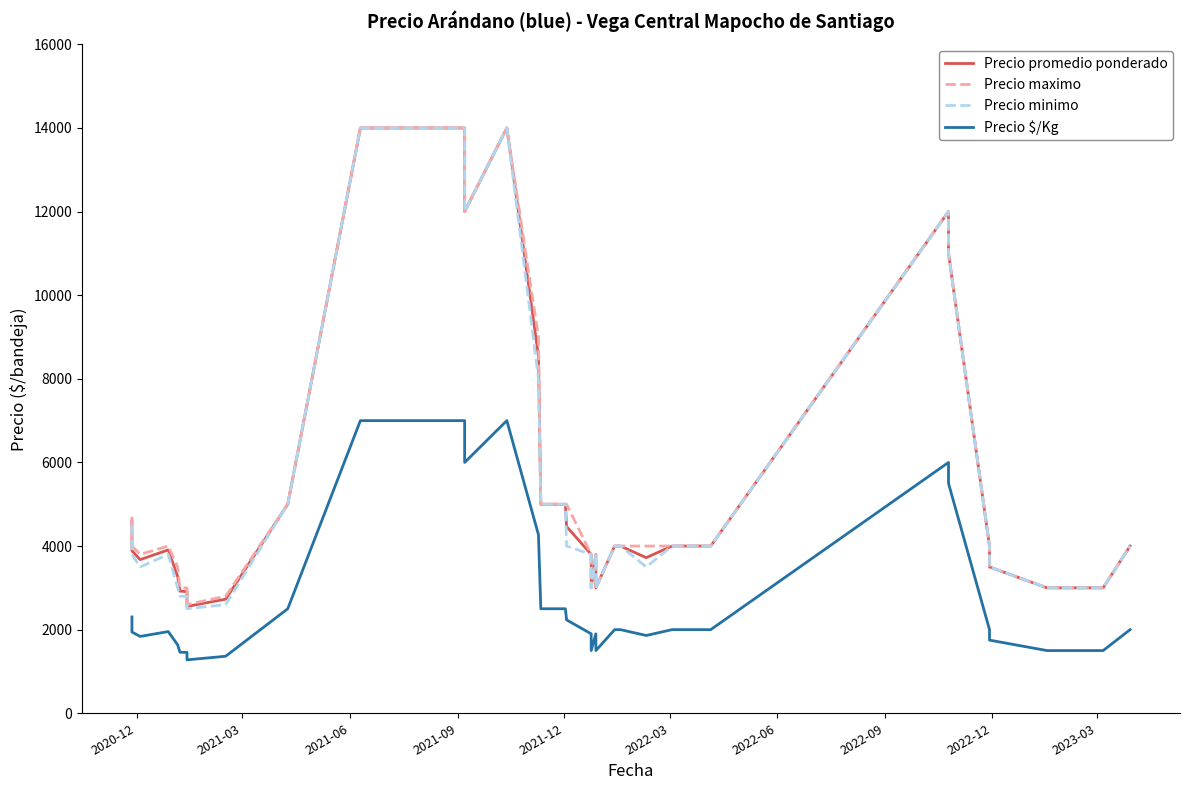

What is the label of the 7th point from the left?

2022-06